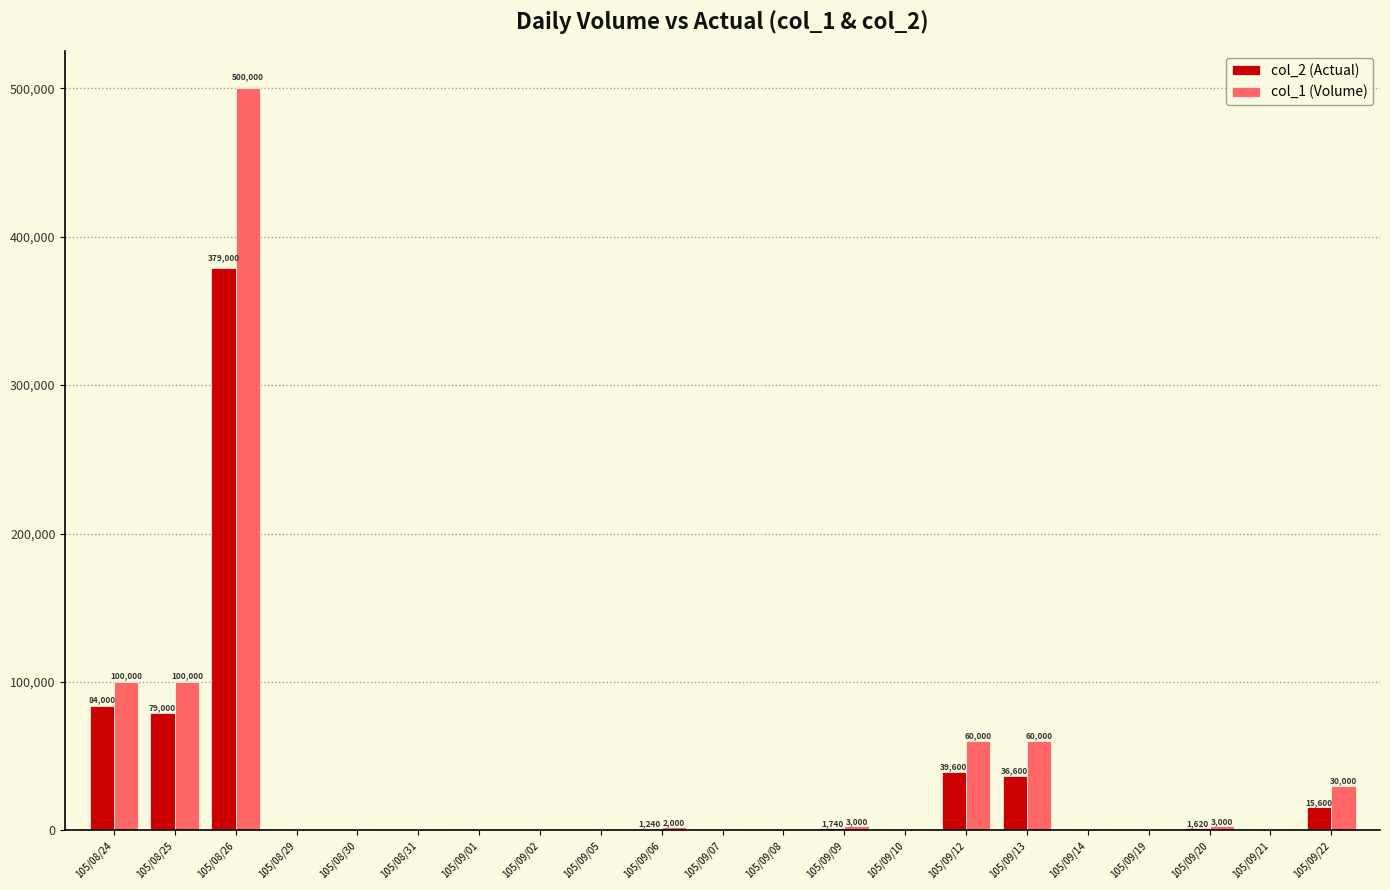

Which category has the highest value in the col_1 (Volume) series?

105/08/26